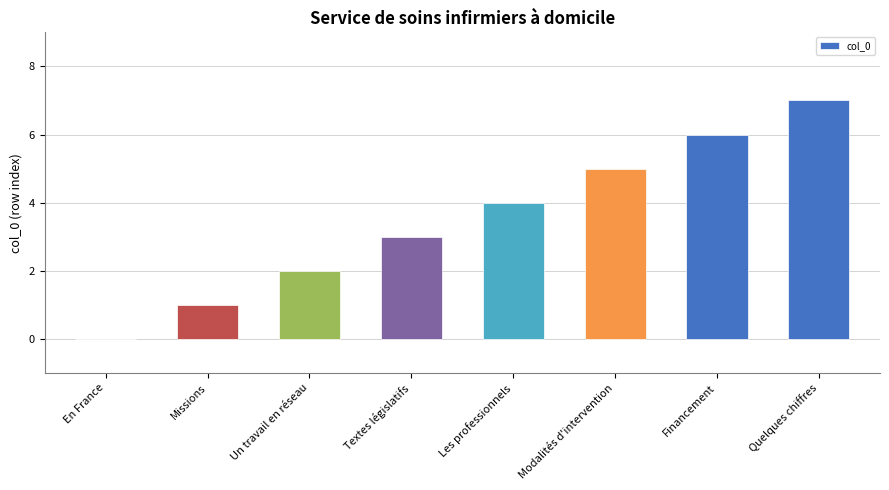

What is the change in value from Textes législatifs to Quelques chiffres?

+4